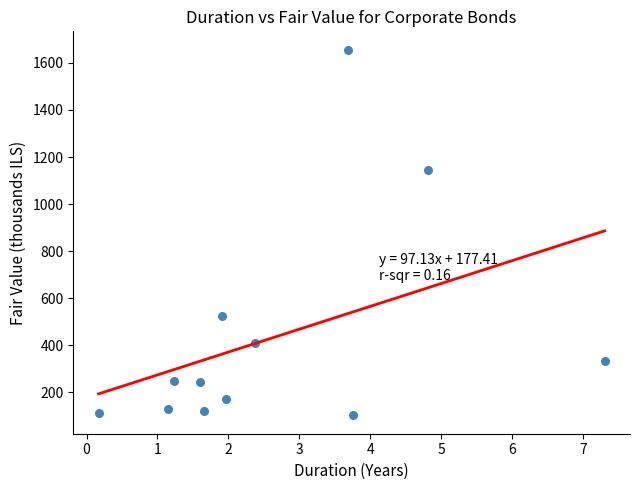

What is the average X value?

2.6